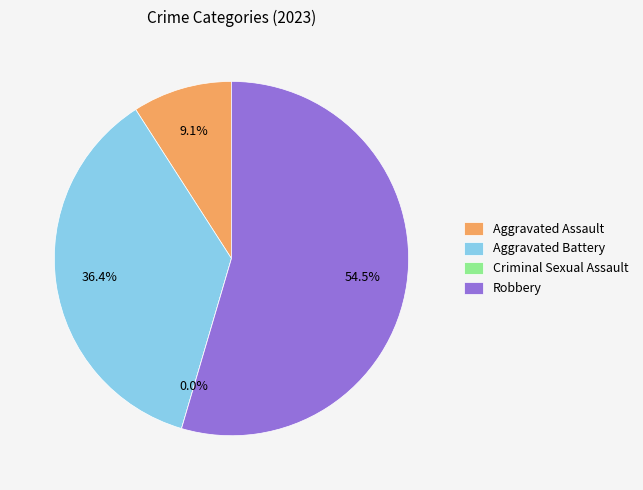

Is it true that Aggravated Assault is 21% of the pie?

False